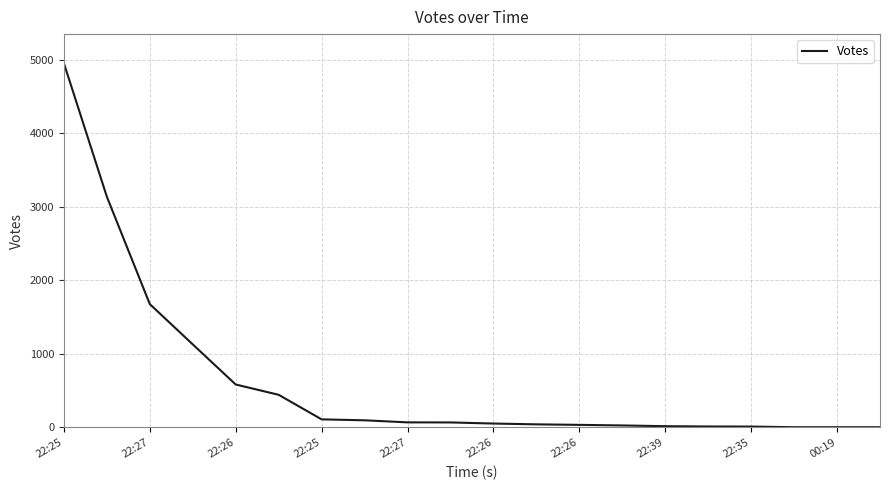

What is the greatest value displayed?

4955